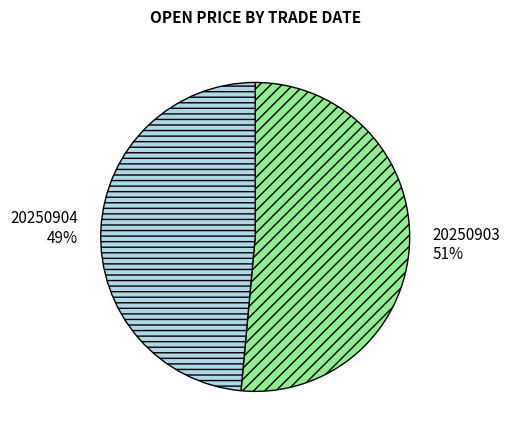

Is the sum of 20250903 and 20250904 greater than half?

Yes